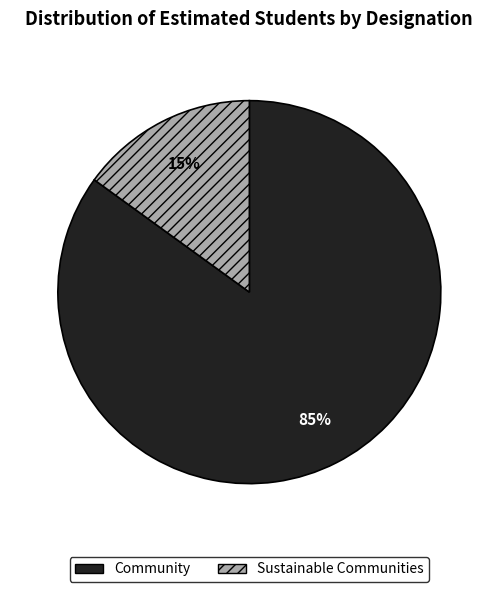

Count the number of slices in the pie.

2